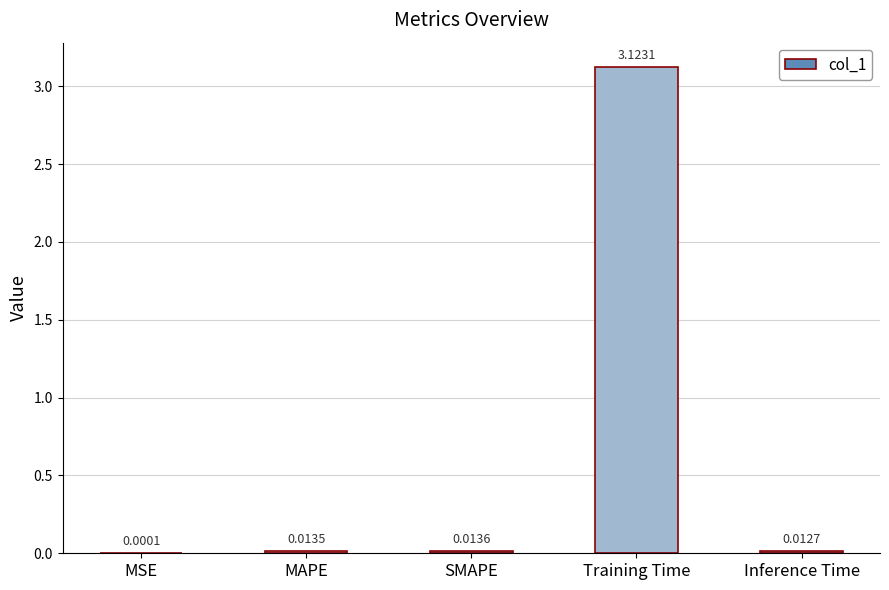

What is the change in value from MAPE to Training Time?

+3.1